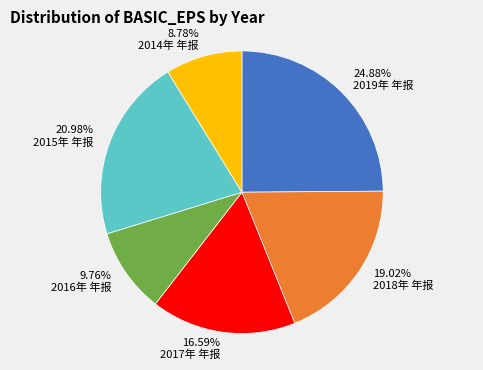

Count the number of slices in the pie.

6